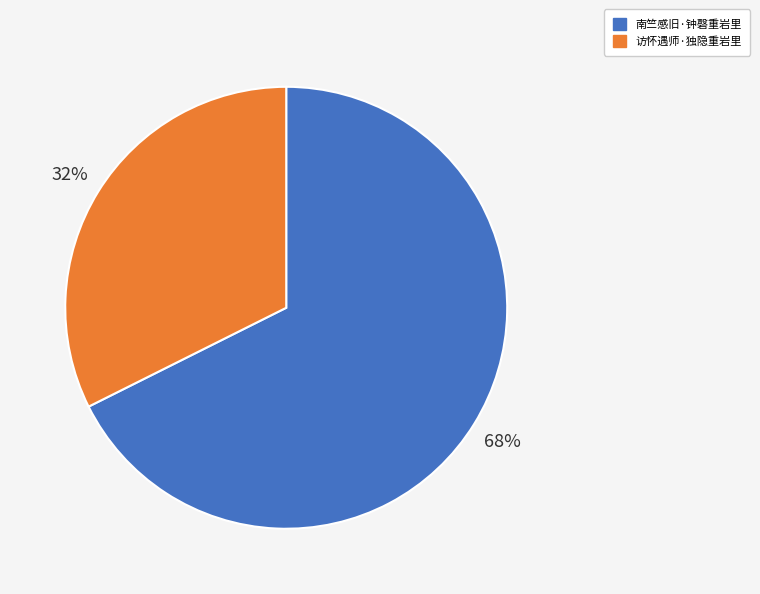

True or false: 访怀遇师·独隐重岩里 accounts for 32% of the total.

True